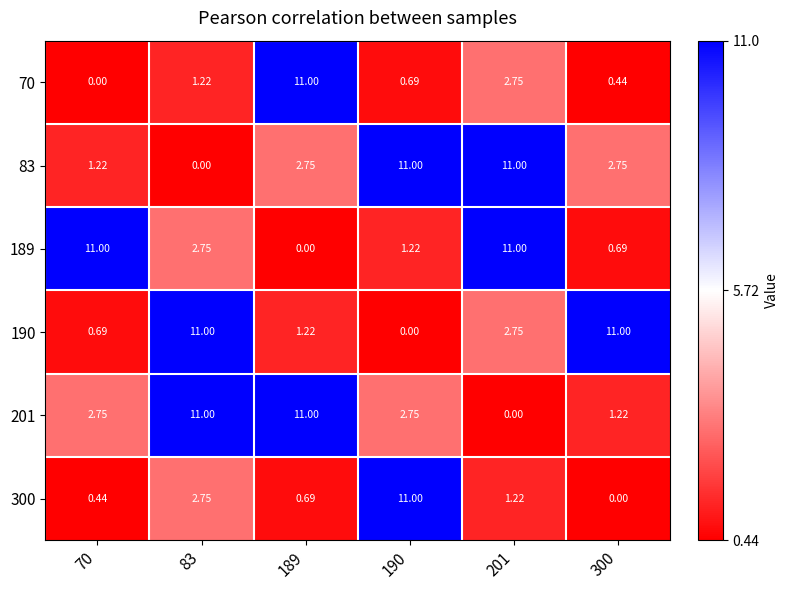

Is the value of 189 at 83 greater than the value of 190 at 189?

Yes